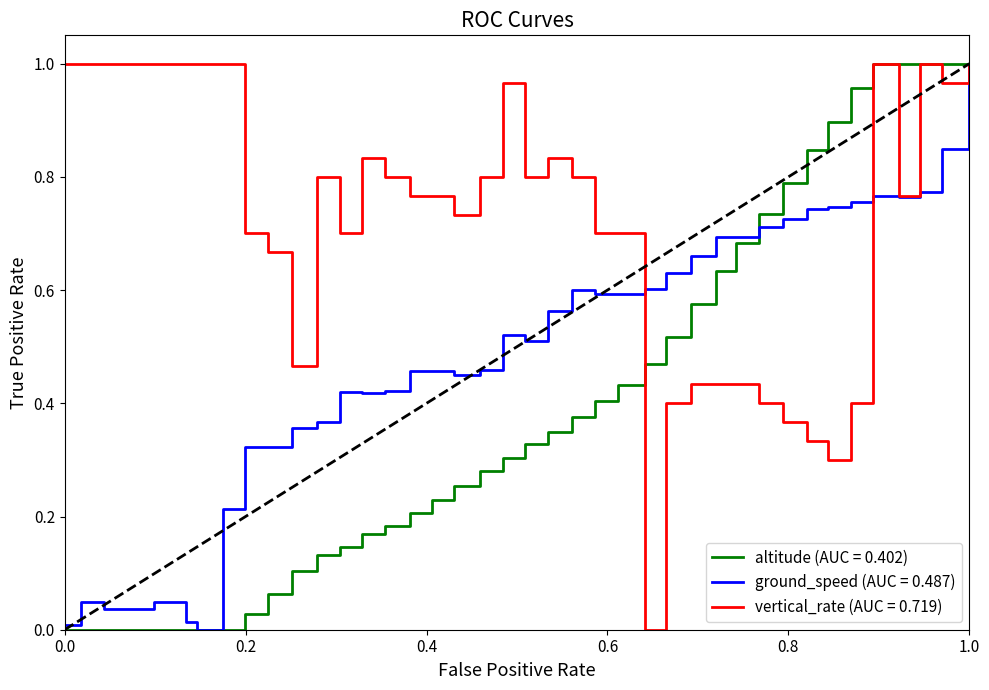

Which series has the largest total across all categories?

vertical_rate (AUC = 0.719)